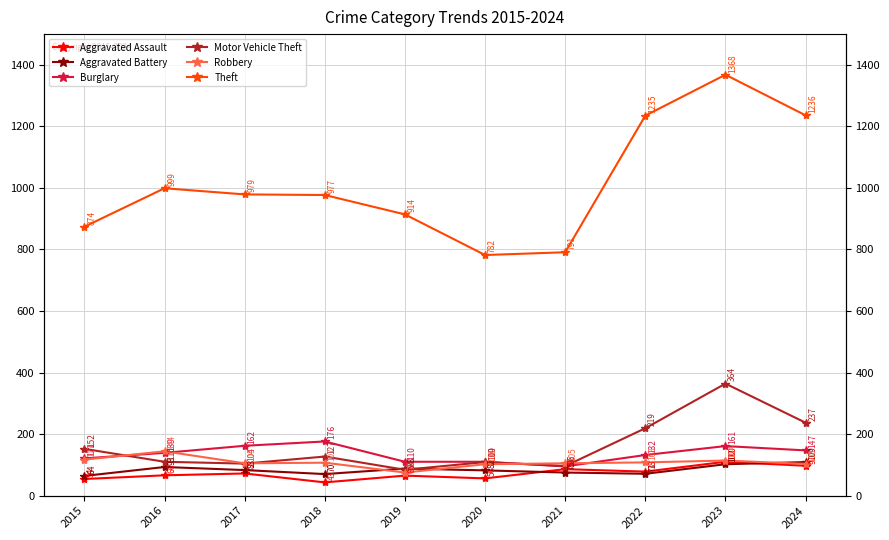

Where is Motor Vehicle Theft nearest to the value 224?

2022